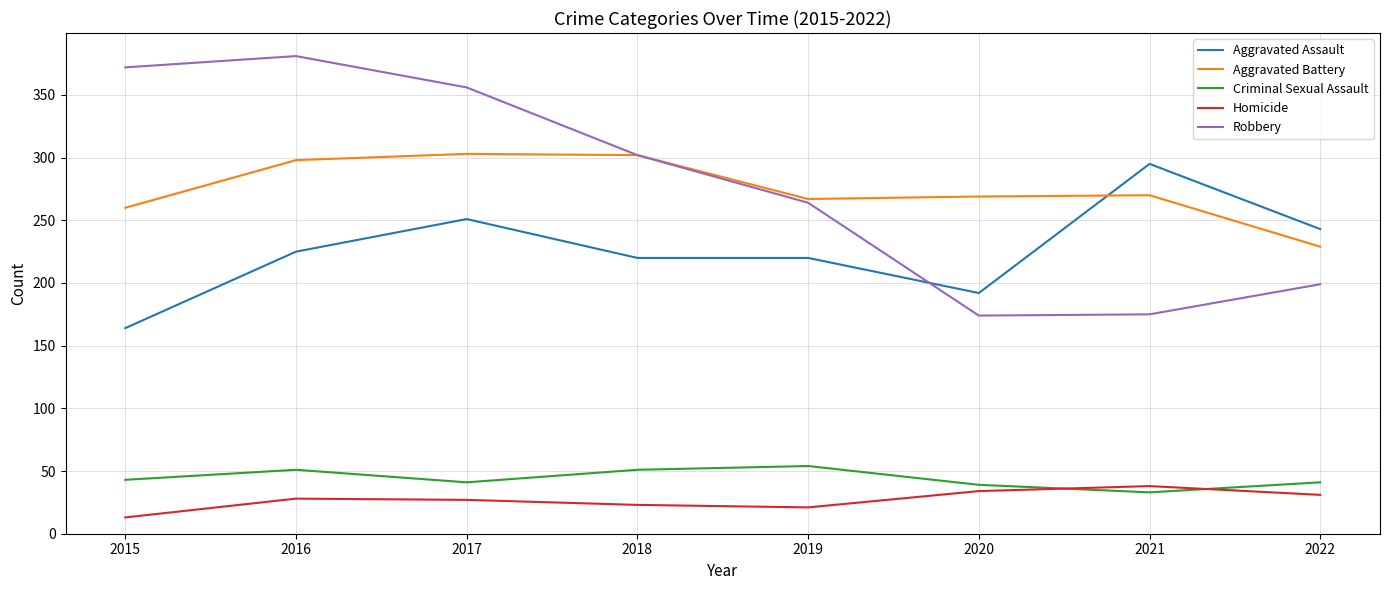

True or false: Aggravated Assault has a value of 243 at 2022.

True